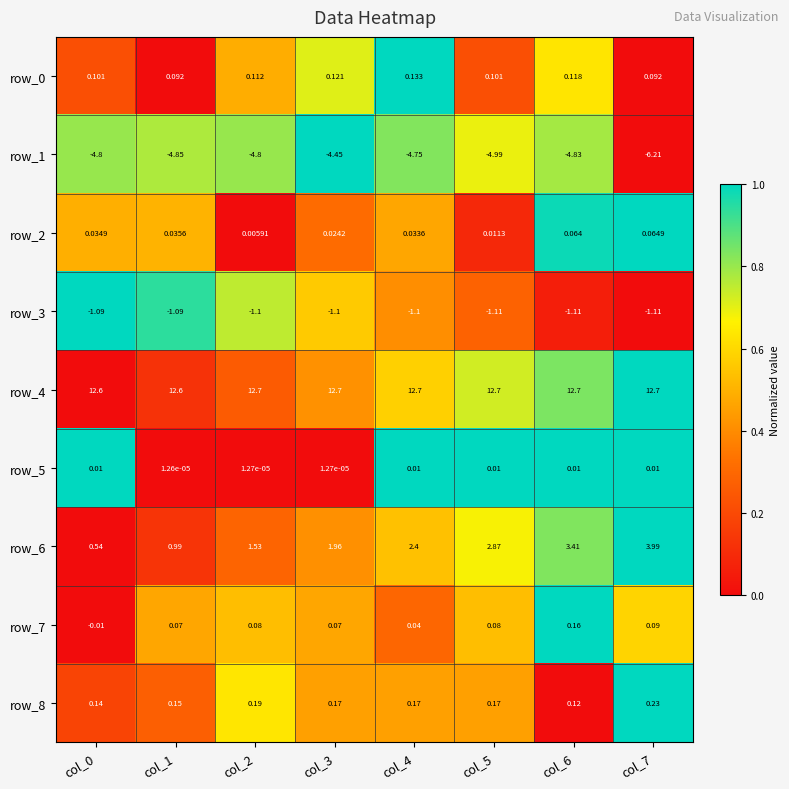

Is the value of row_0 at col_3 greater than the value of row_6 at col_6?

No